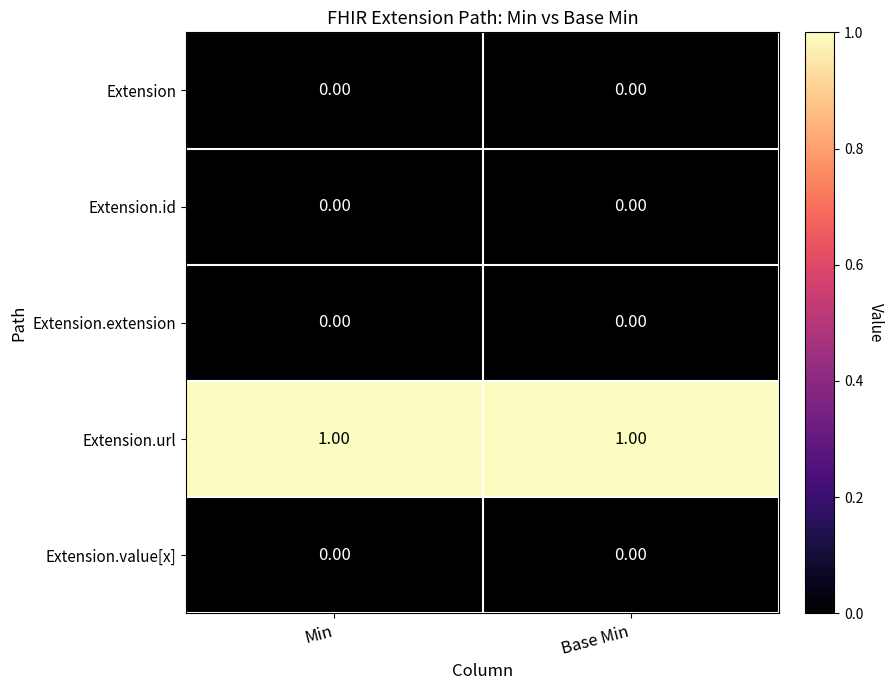

Reading right to left, what are all the values shown in this chart?

Extension: Base Min=0	Min=0
Extension.id: Base Min=0	Min=0
Extension.extension: Base Min=0	Min=0
Extension.url: Base Min=1	Min=1
Extension.value[x]: Base Min=0	Min=0